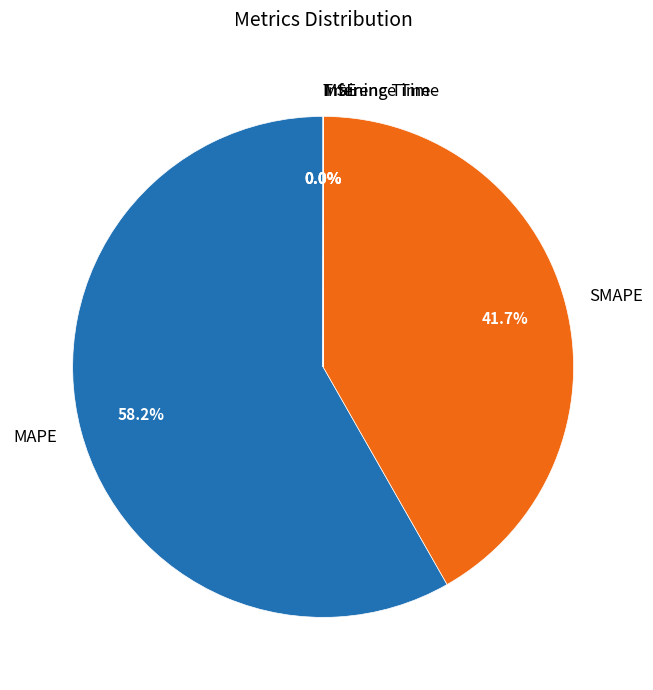

What percentage is NOT represented by SMAPE?

58.3%